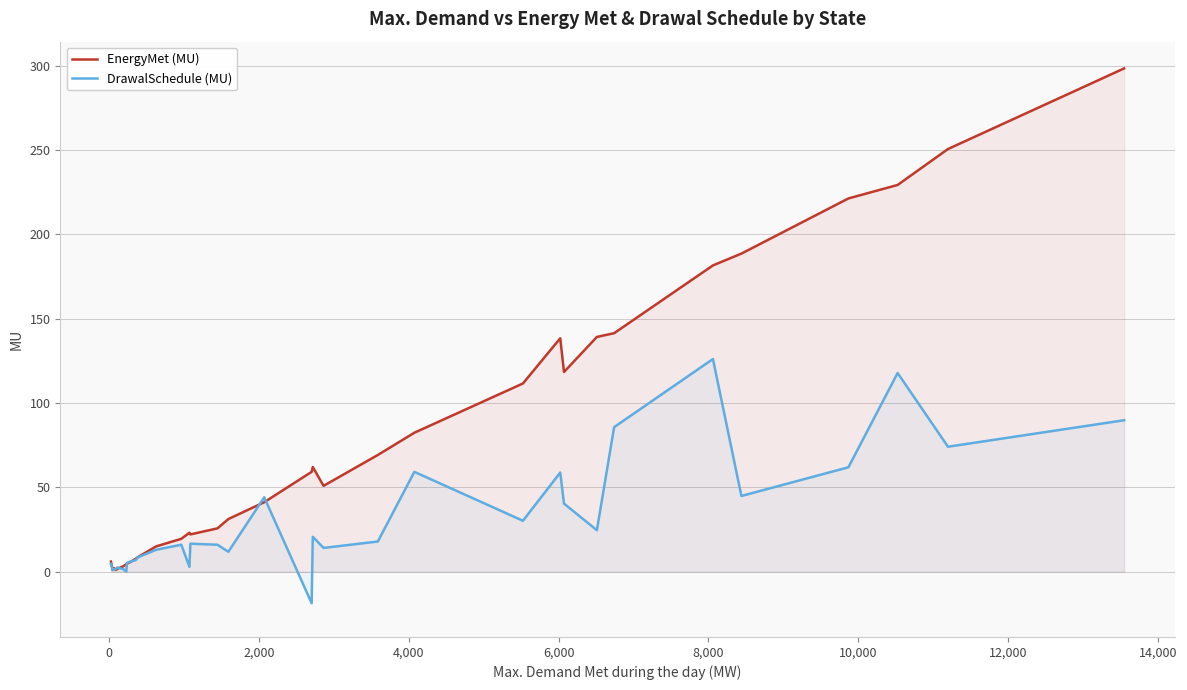

List the series in order of their overall mean, lowest first.

DrawalSchedule (MU), EnergyMet (MU)